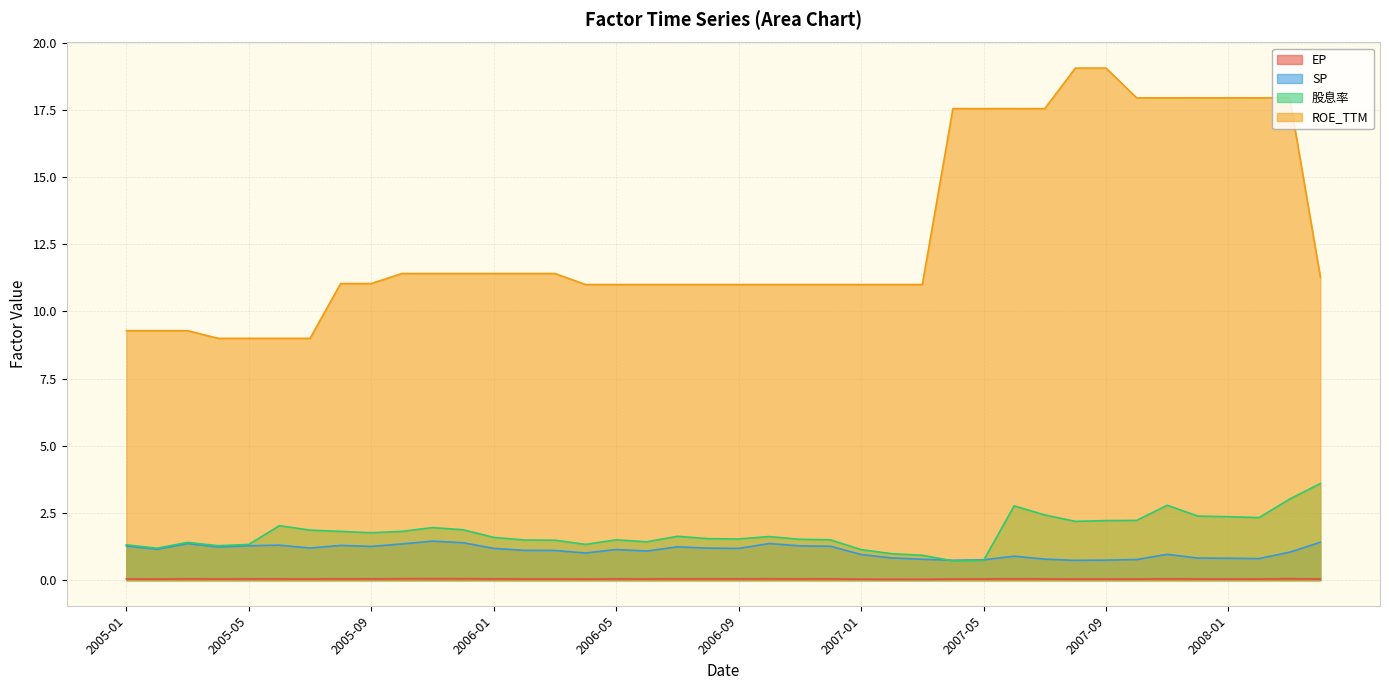

How many categories are shown in the chart?

40